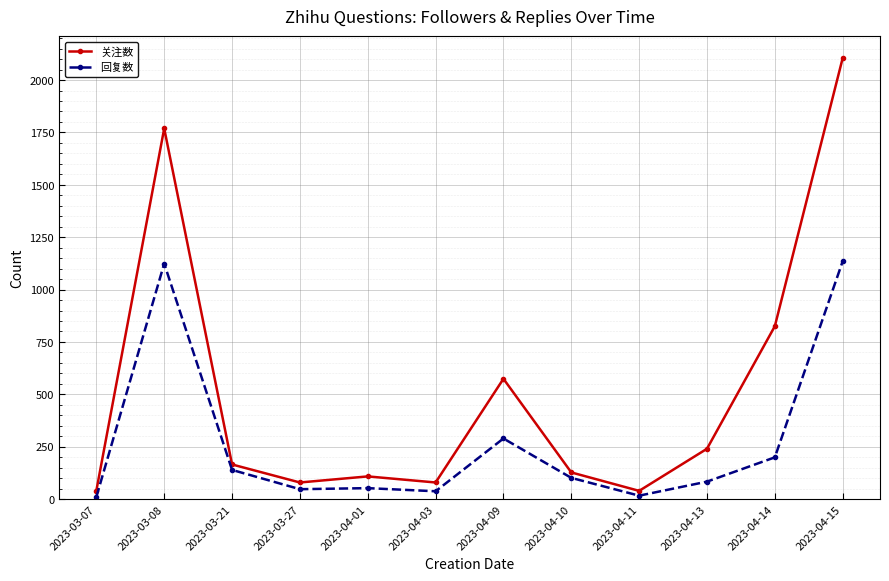

Count the number of categories in the chart.

12